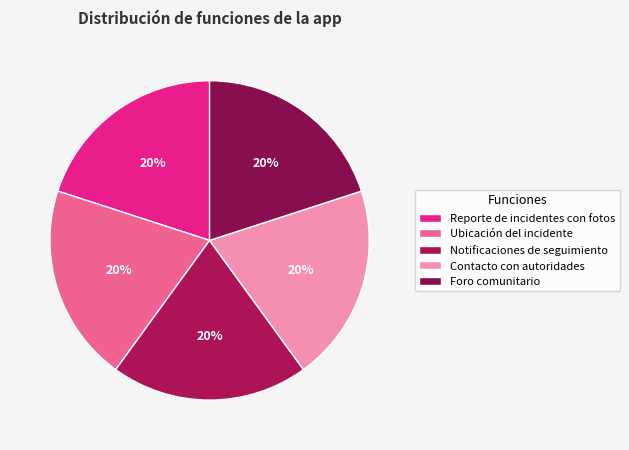

Does any single category account for the majority?

No